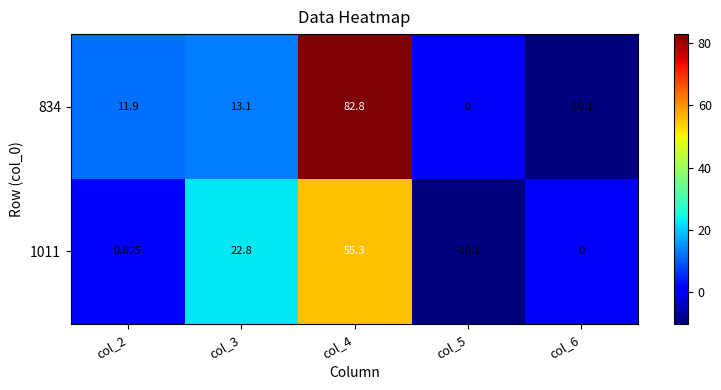

Which category has the lowest value across all series?

col_6